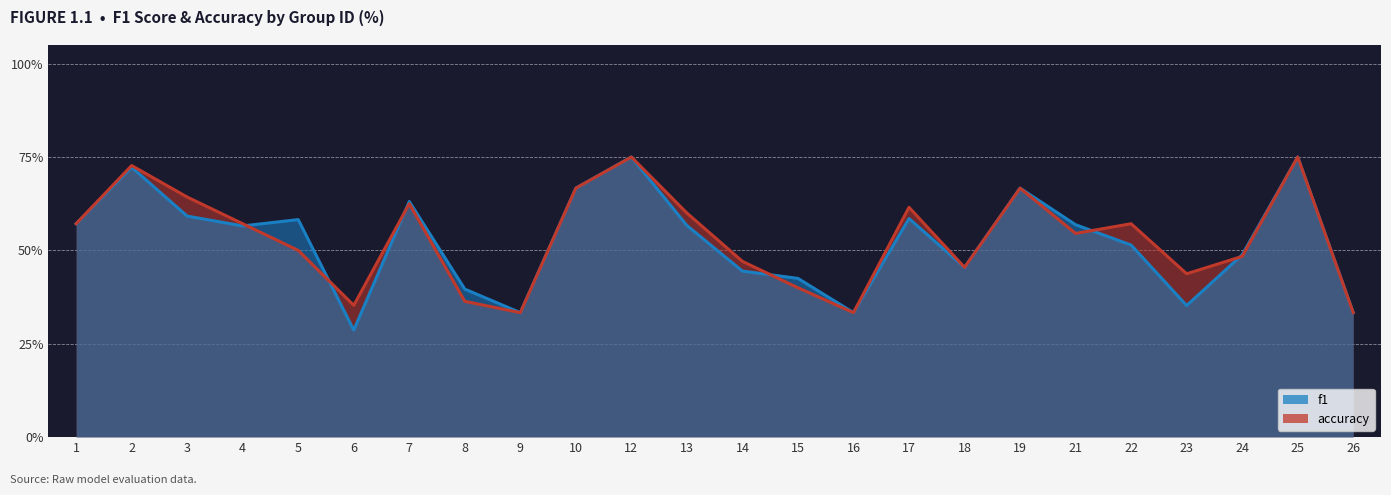

Between which two adjacent categories do accuracy and f1 first intersect?

4 and 5